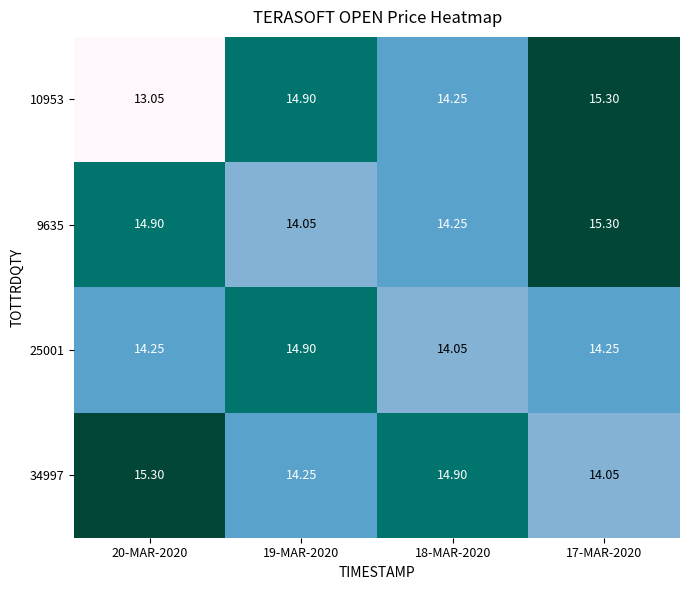

Is the value of 10953 at 20-MAR-2020 greater than the value of 25001 at 17-MAR-2020?

No